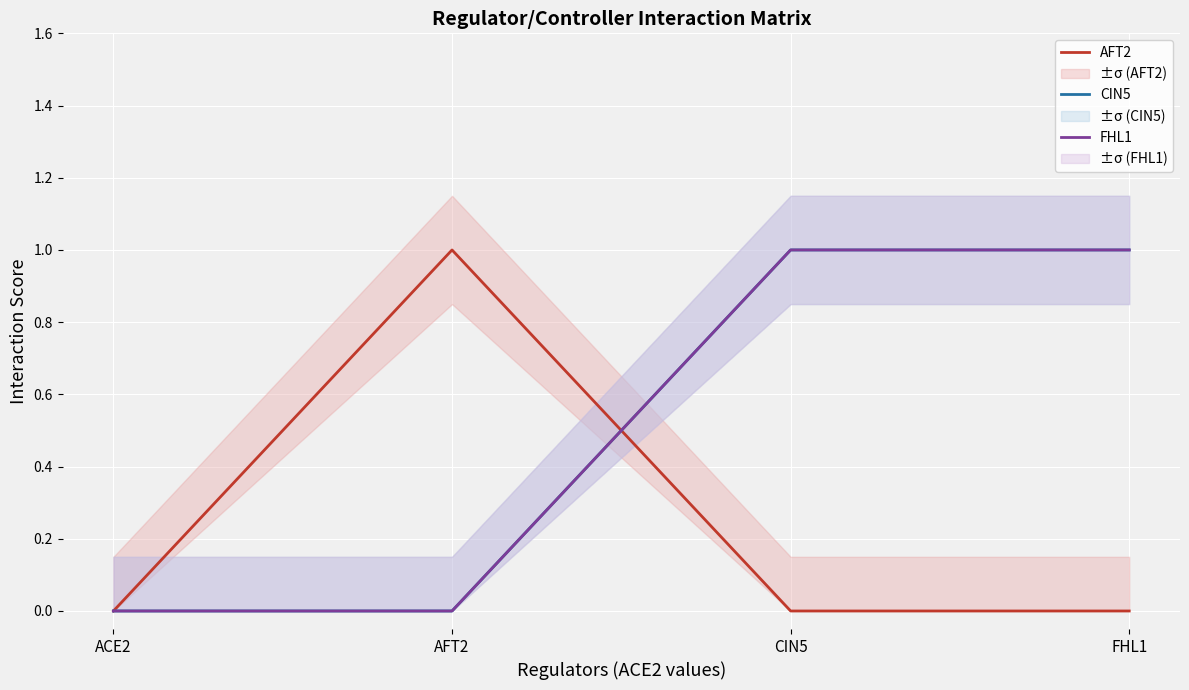

Reading left to right, what are all the values shown in this chart?

AFT2: 0	1	0	0
CIN5: 0	0	1	1
FHL1: 0	0	1	1